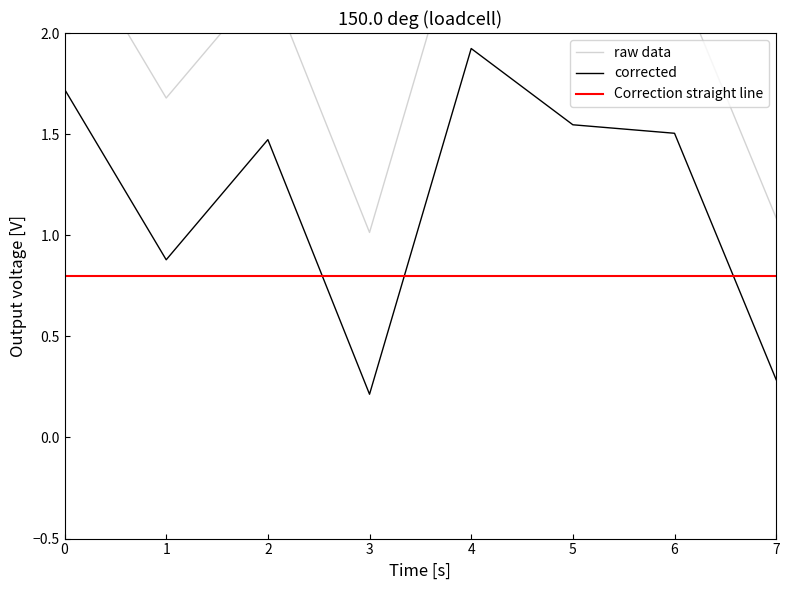

Reading left to right, what are all the values shown in this chart?

raw data: 0=2.5	1=1.7	2=2.3	3=1.0	4=2.7	5=2.3	6=2.3	7=1.1
corrected: 0=1.7	1=0.9	2=1.5	3=0.2	4=1.9	5=1.5	6=1.5	7=0.3
Correction straight line: 0=0.8	1=0.8	2=0.8	3=0.8	4=0.8	5=0.8	6=0.8	7=0.8